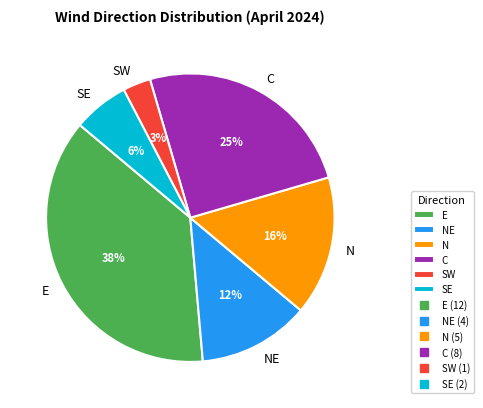

To the nearest percent, what portion does C represent?

25%